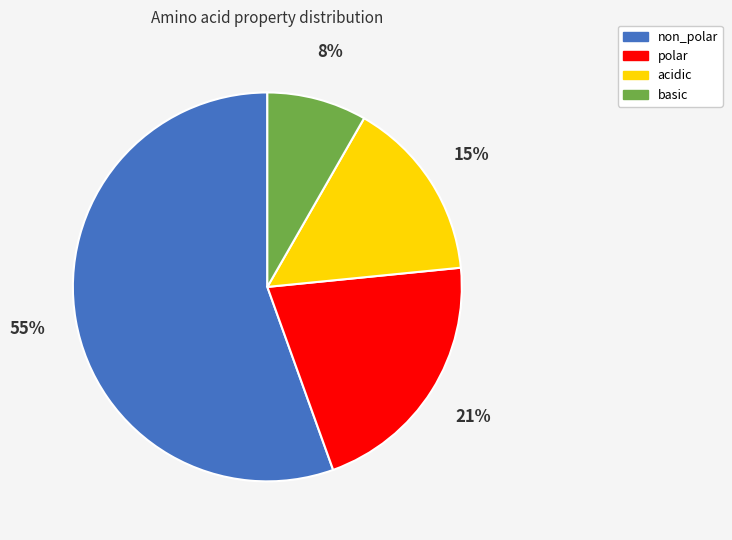

Which slice is the smallest?

basic